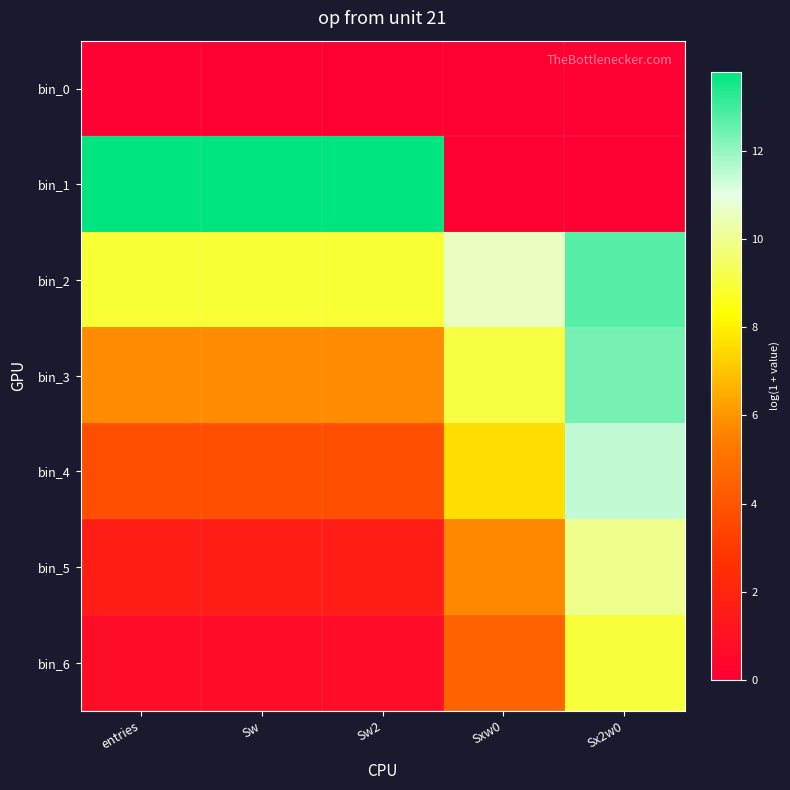

Which series has the largest total across all categories?

bin_2